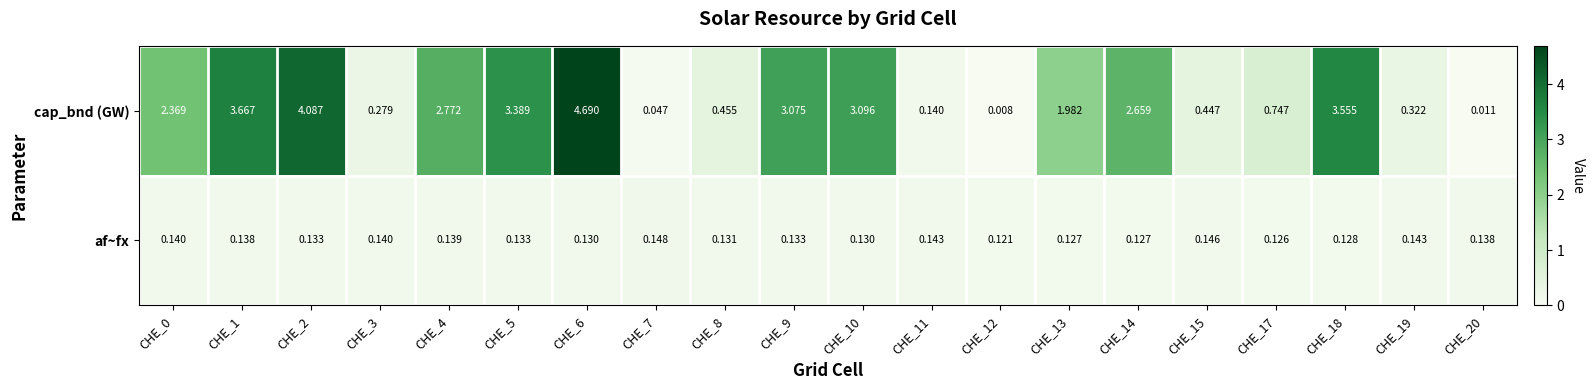

At CHE_18, list the series in order from largest to smallest.

cap_bnd (GW), af~fx